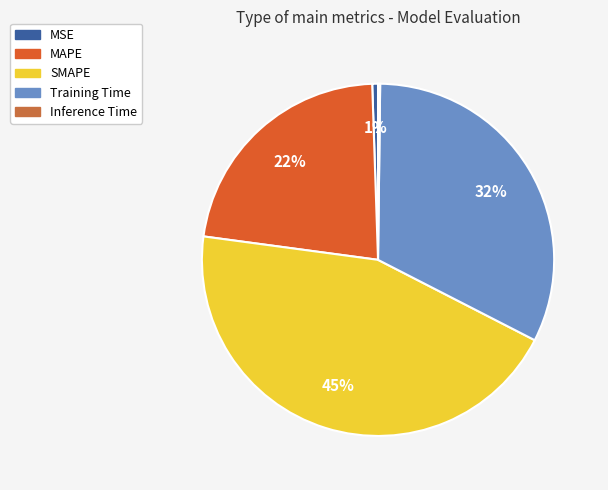

What is the smallest slice in the pie chart?

Inference Time